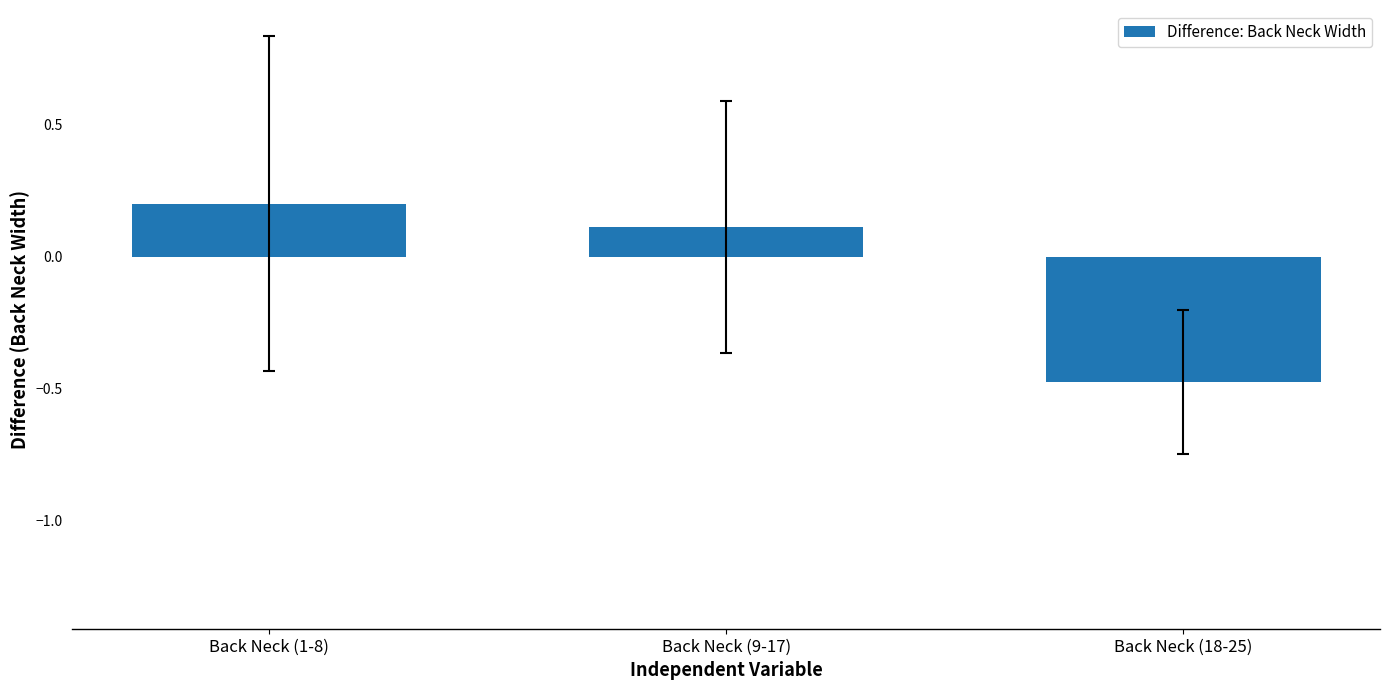

What is the sum of the values at Back Neck (9-17) and Back Neck (1-8)?

0.3